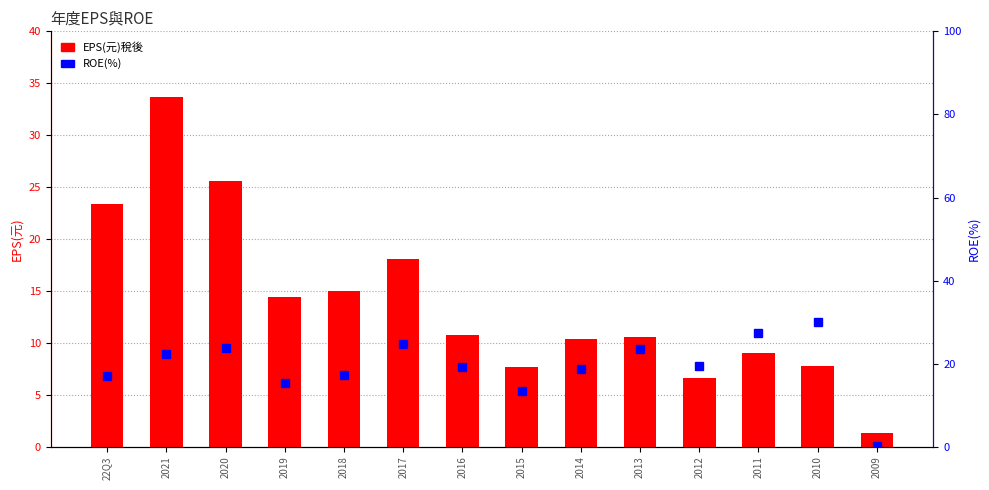

List the labels in order of ROE(%)稅後 value, largest first.

2010, 2011, 2017, 2020, 2013, 2021, 2012, 2016, 2014, 2018, 22Q3, 2019, 2015, 2009